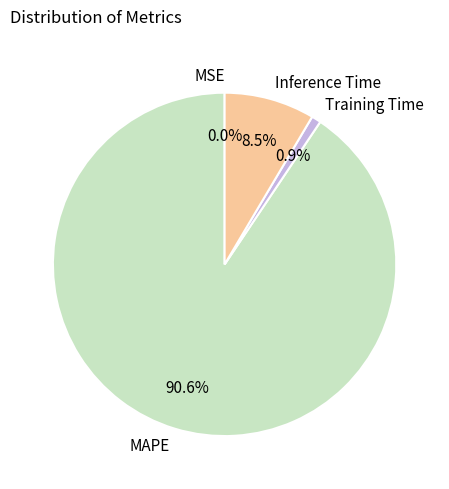

Between Inference Time and Training Time, which is larger?

Inference Time